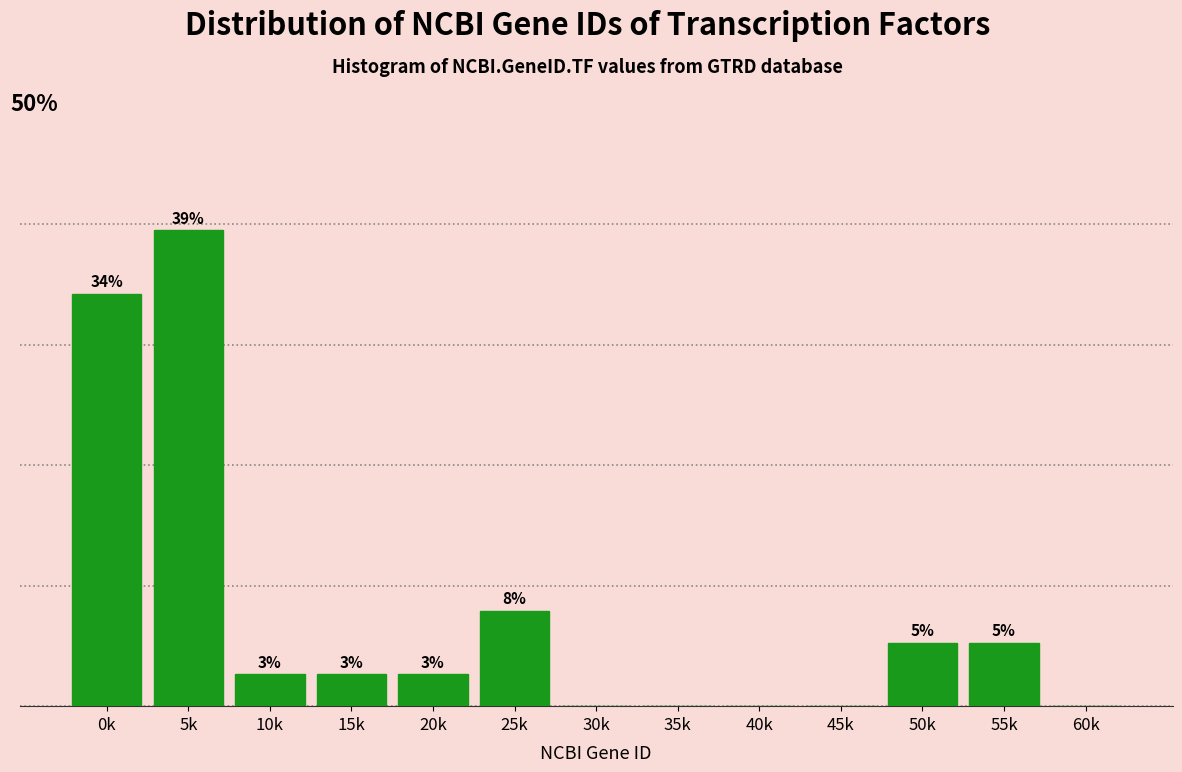

Are the bars horizontal?

No